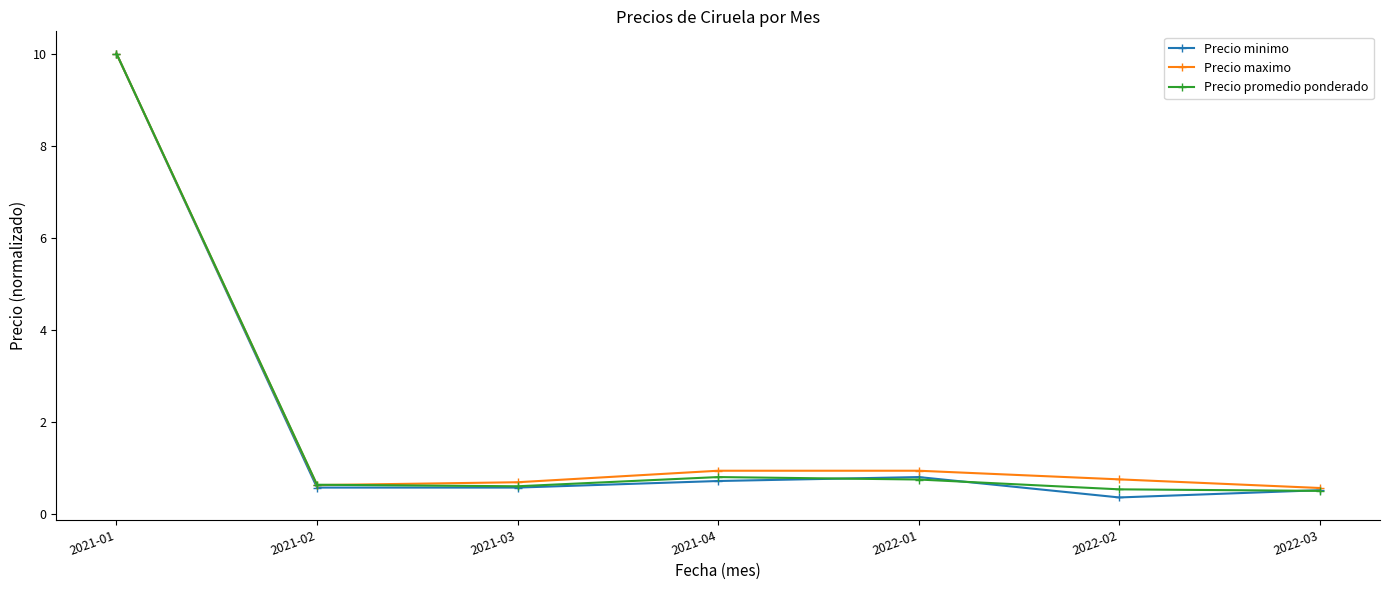

Reading left to right, list all the values displayed in this chart.

Precio minimo: 10.0	0.6	0.6	0.7	0.8	0.4	0.5
Precio maximo: 10.0	0.6	0.7	0.9	0.9	0.8	0.6
Precio promedio ponderado: 10.0	0.6	0.6	0.8	0.7	0.5	0.5